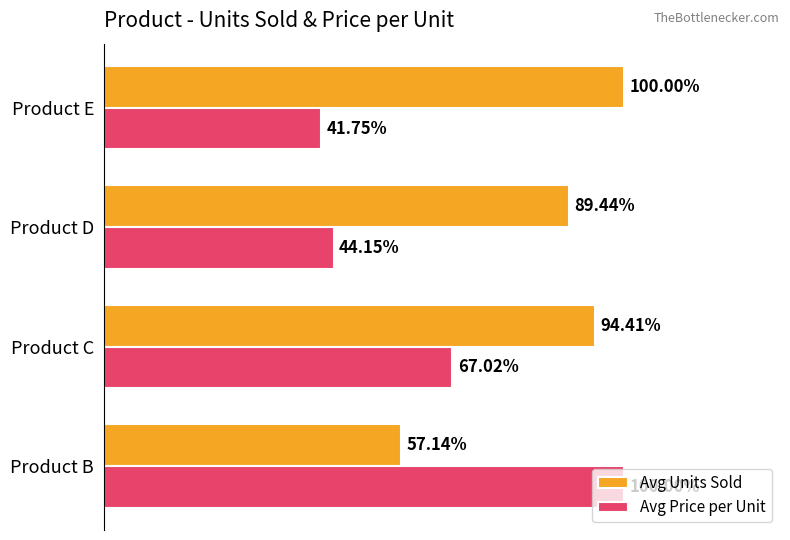

Which series has the widest spread of values?

Avg Price per Unit